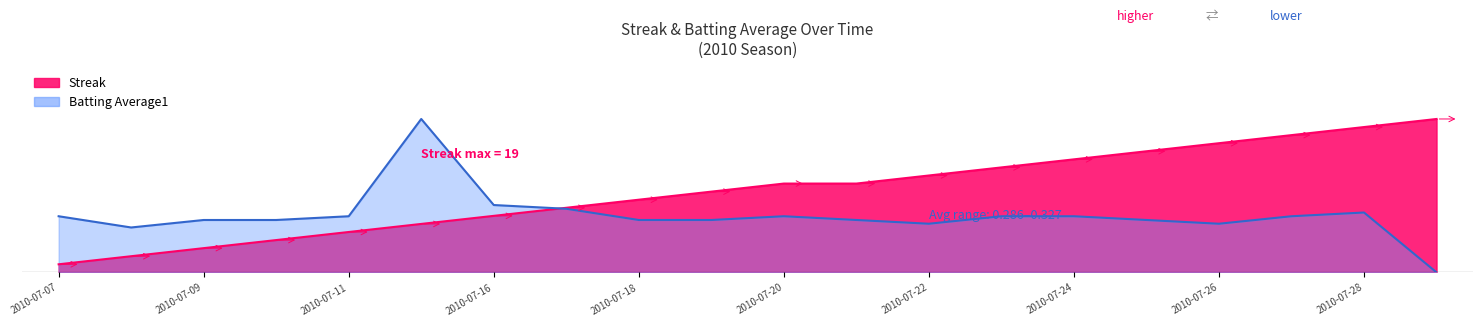

What is the greatest value displayed?

1.0